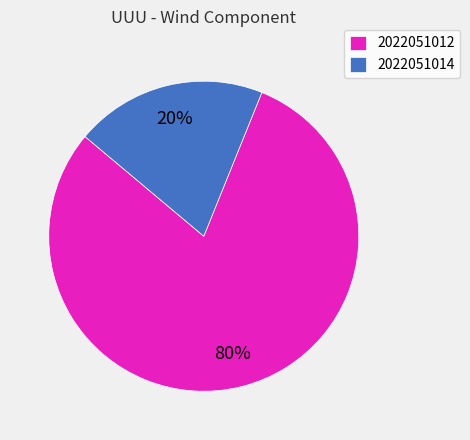

What is the majority slice?

2022051012